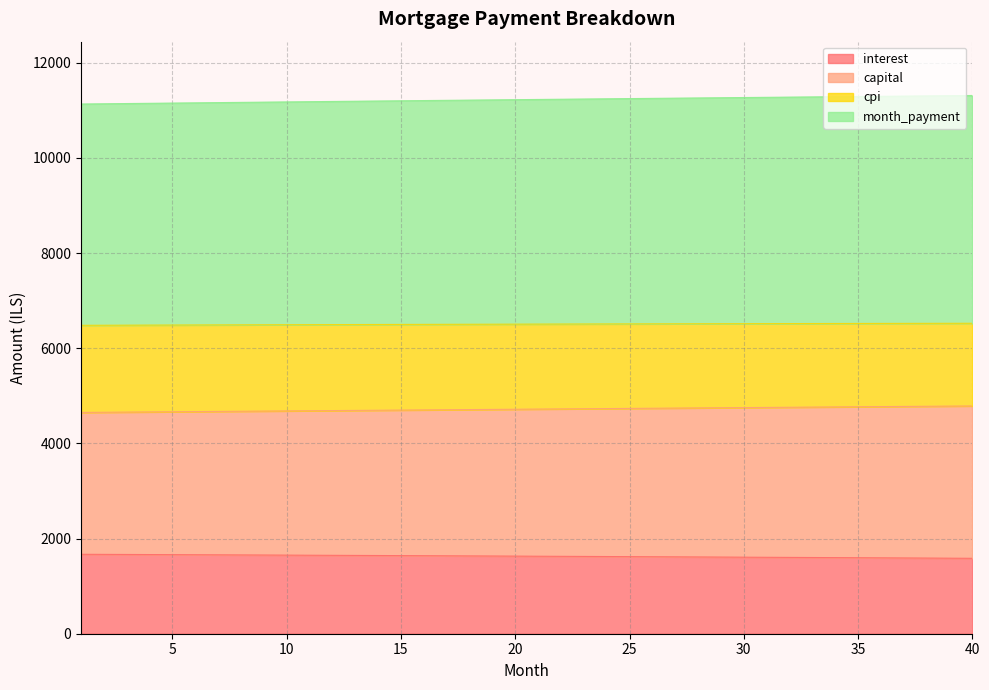

True or false: interest has more than 0 interior local peaks.

False